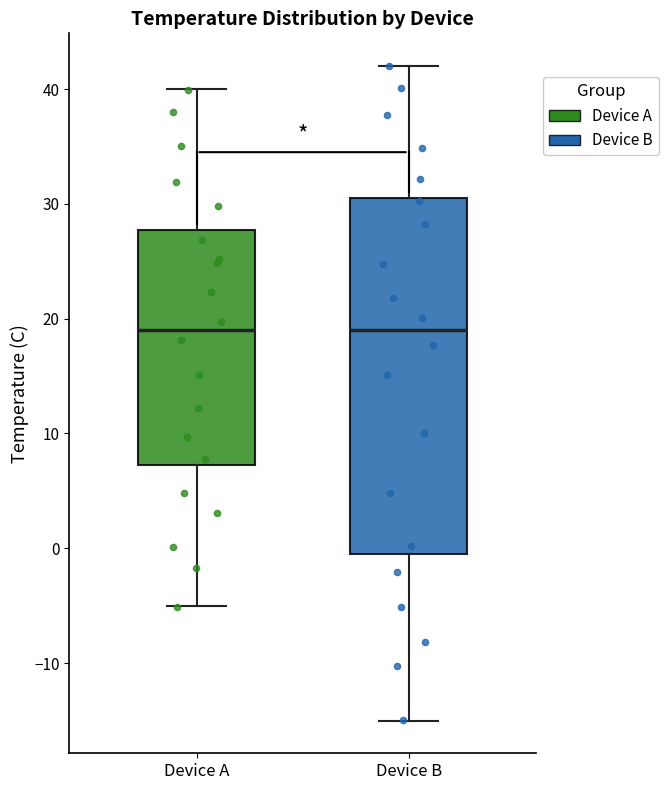

Where is the lower edge of the box for Device A on the y-axis? The values are not printed on the chart, so give them approximately, as read against the axis.

7